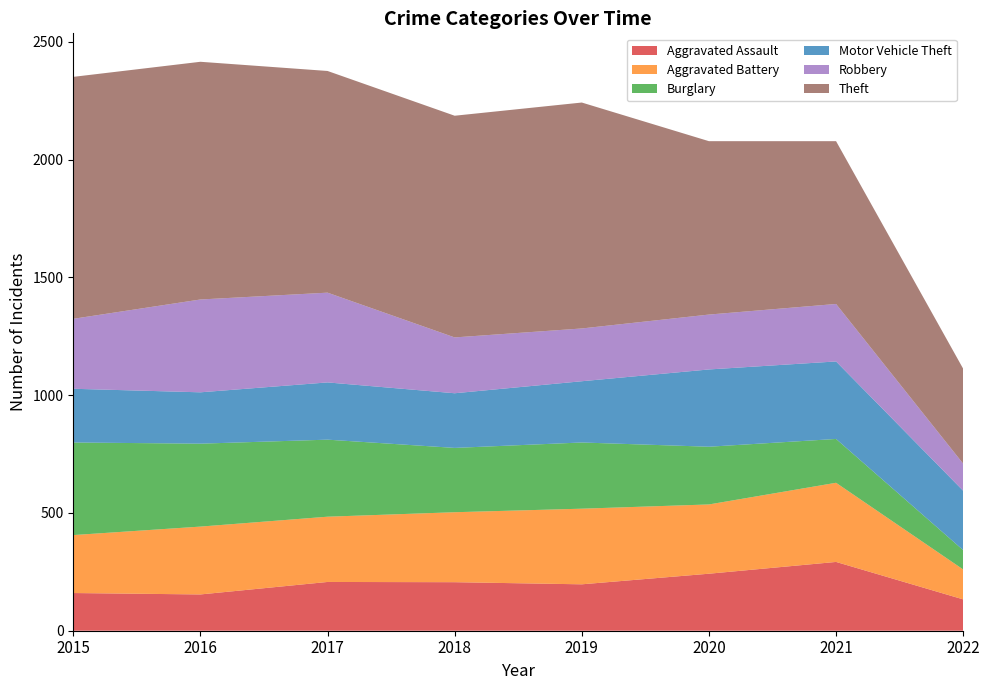

Reading left to right, extract all data points from this chart.

Aggravated Assault: 160	154	207	206	197	242	292	133
Aggravated Battery: 246	288	277	297	321	294	336	127
Burglary: 393	352	327	273	281	245	186	82
Motor Vehicle Theft: 228	218	243	232	260	328	329	252
Robbery: 297	394	381	237	224	233	244	115
Theft: 1027	1009	941	941	959	736	691	403